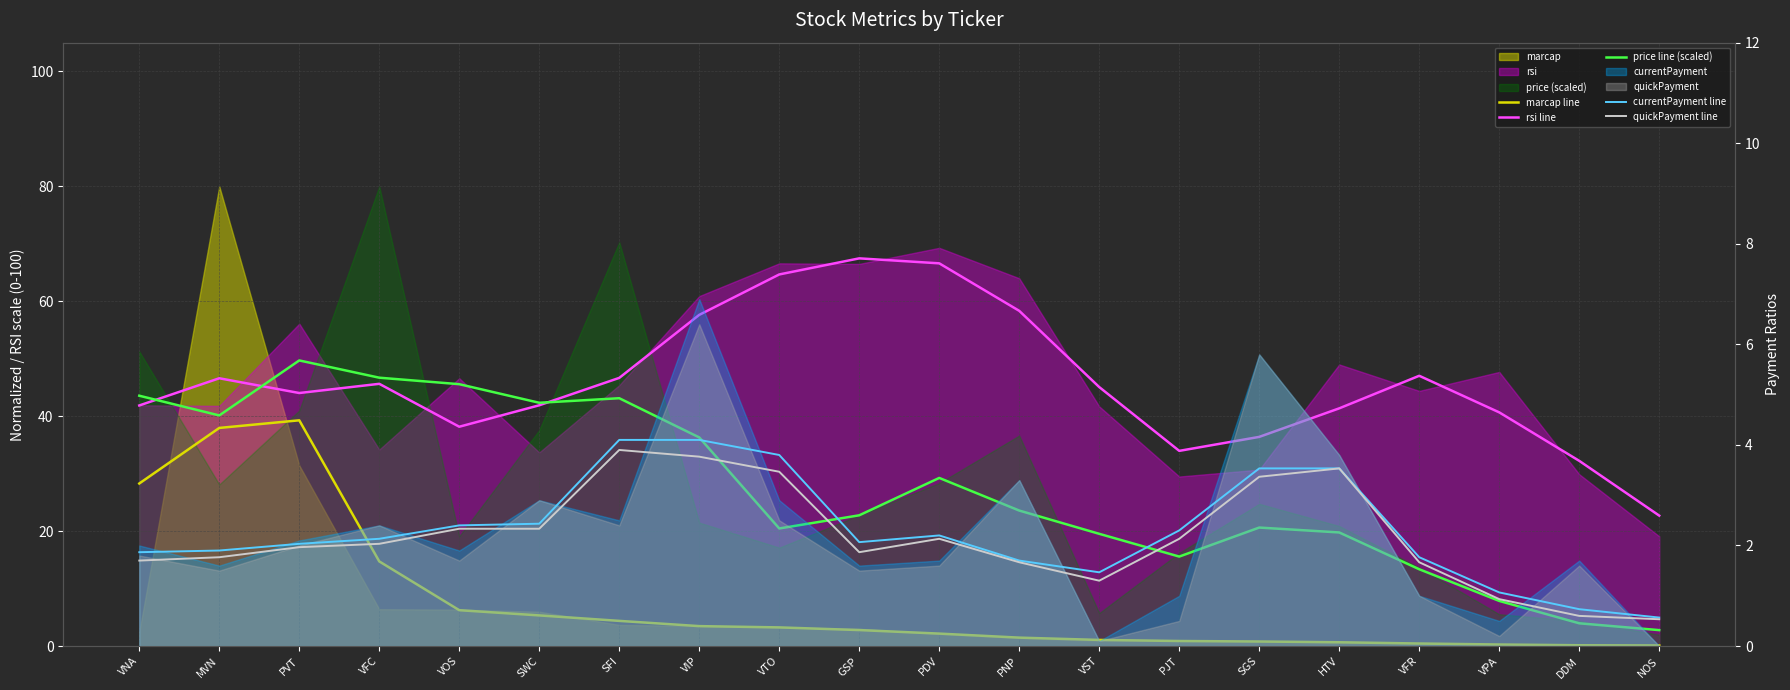

True or false: currentPayment line and price line (scaled) cross at least once.

False